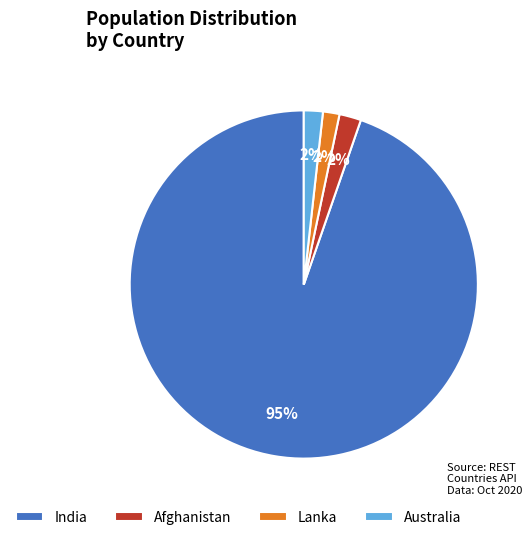

Count the number of slices in the pie.

4